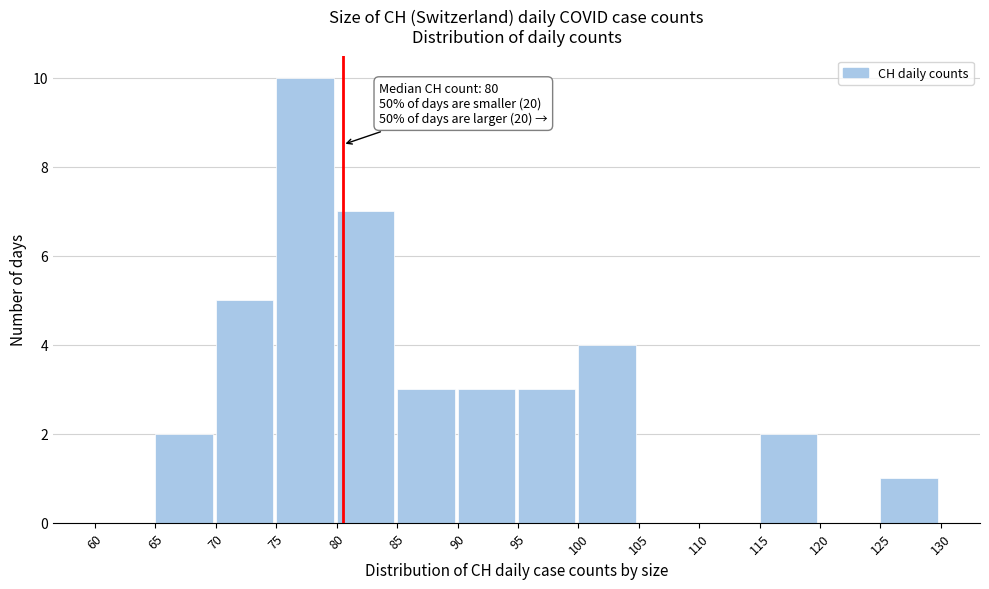

Over which range of the x-axis is the bar tallest?

75 to 80